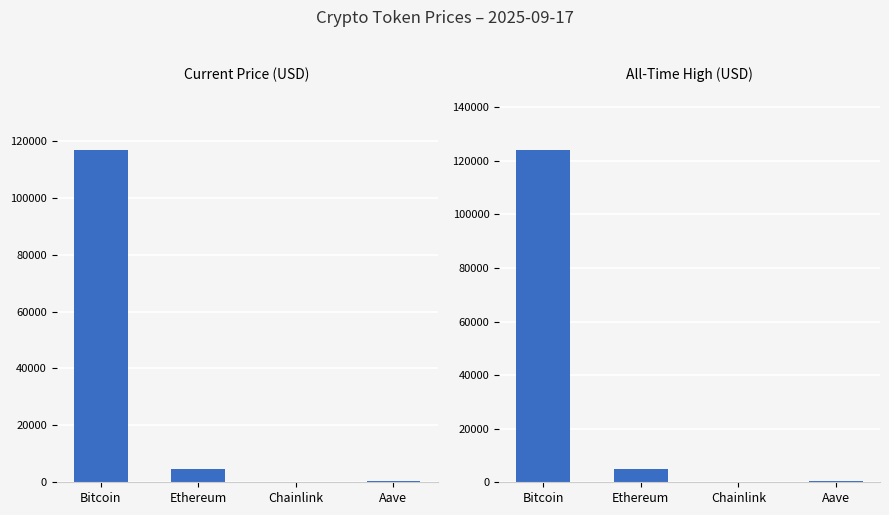

What is the label of the 1st bar from the right?

Aave